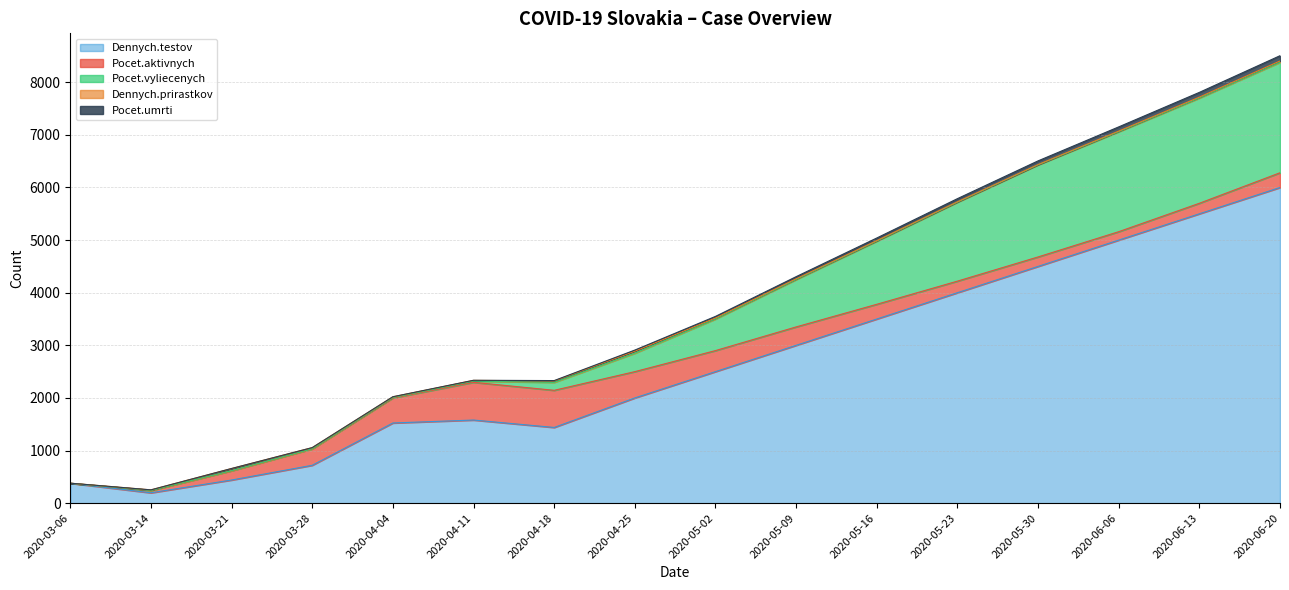

At which label does Dennych.testov reach its minimum?

2020-03-14